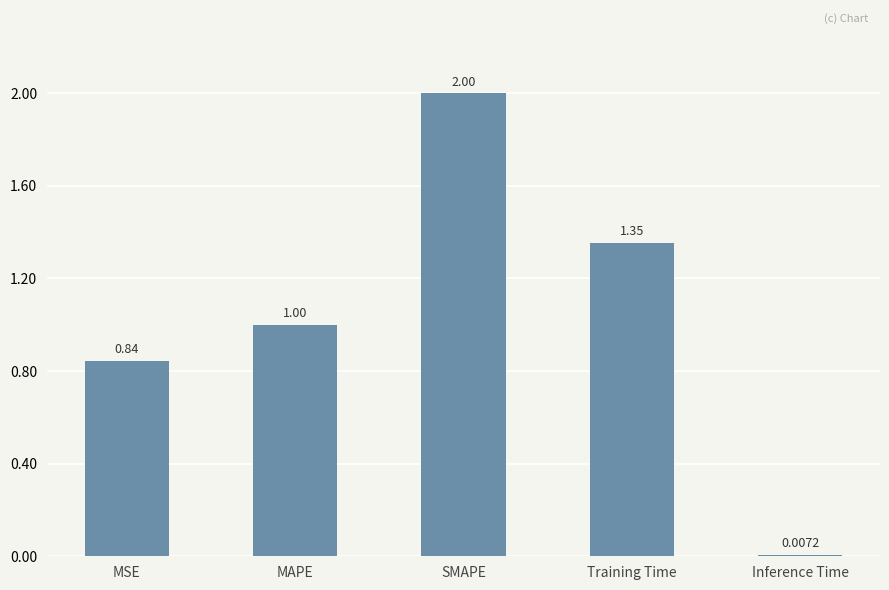

Rank the categories by value from lowest to highest.

Inference Time, MSE, MAPE, Training Time, SMAPE